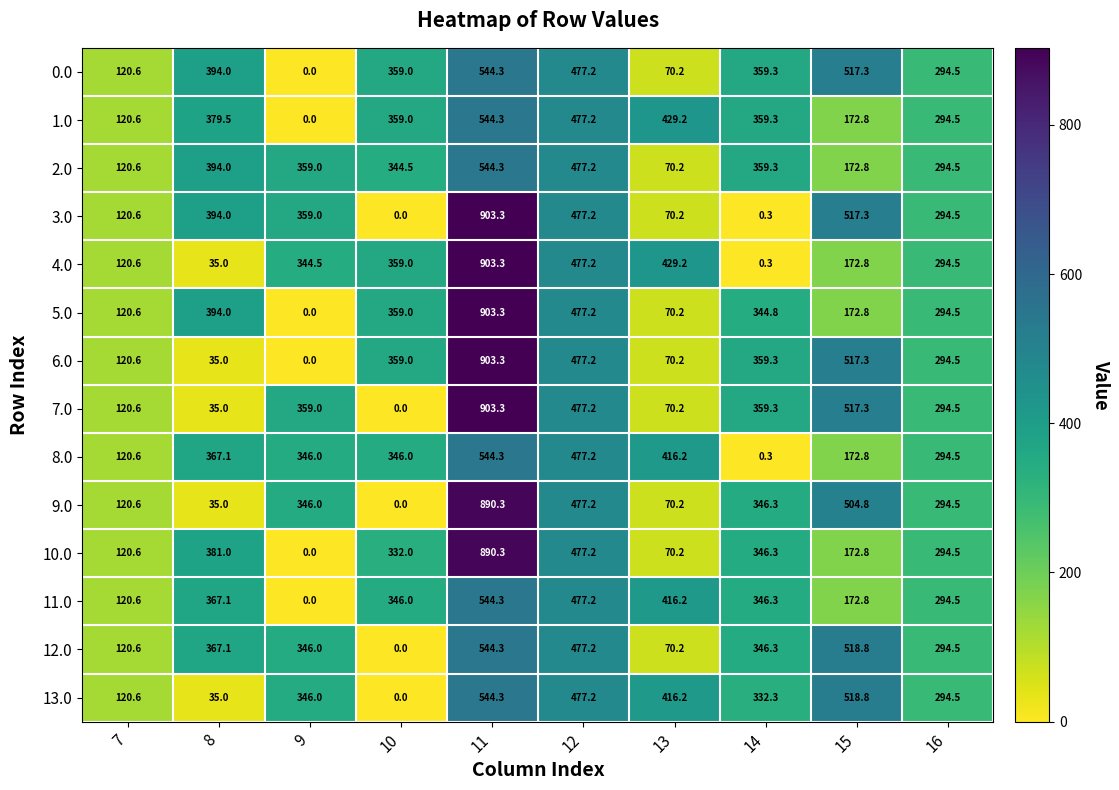

Is the value of 9.0 at 10 greater than the value of 6.0 at 8?

No